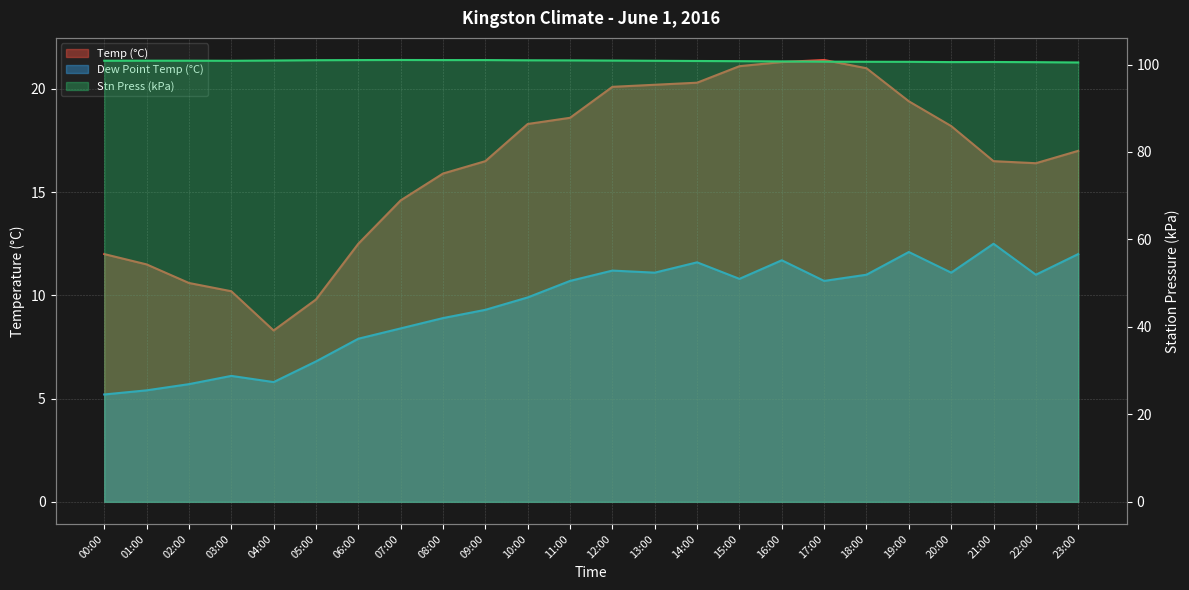

What is the sum of all Temp (°C) values?

391.7